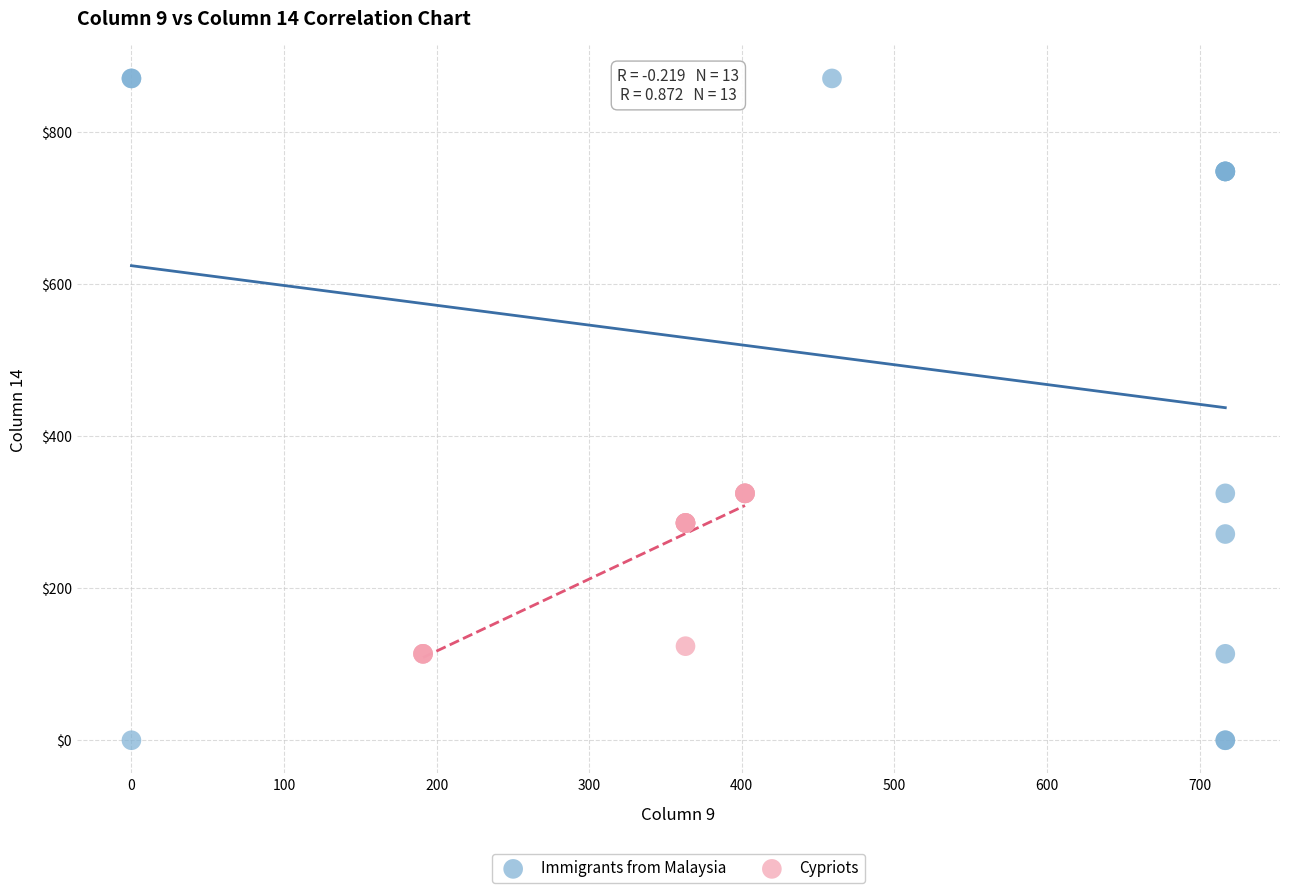

Which series has the largest Y range (max minus min)?

Immigrants from Malaysia